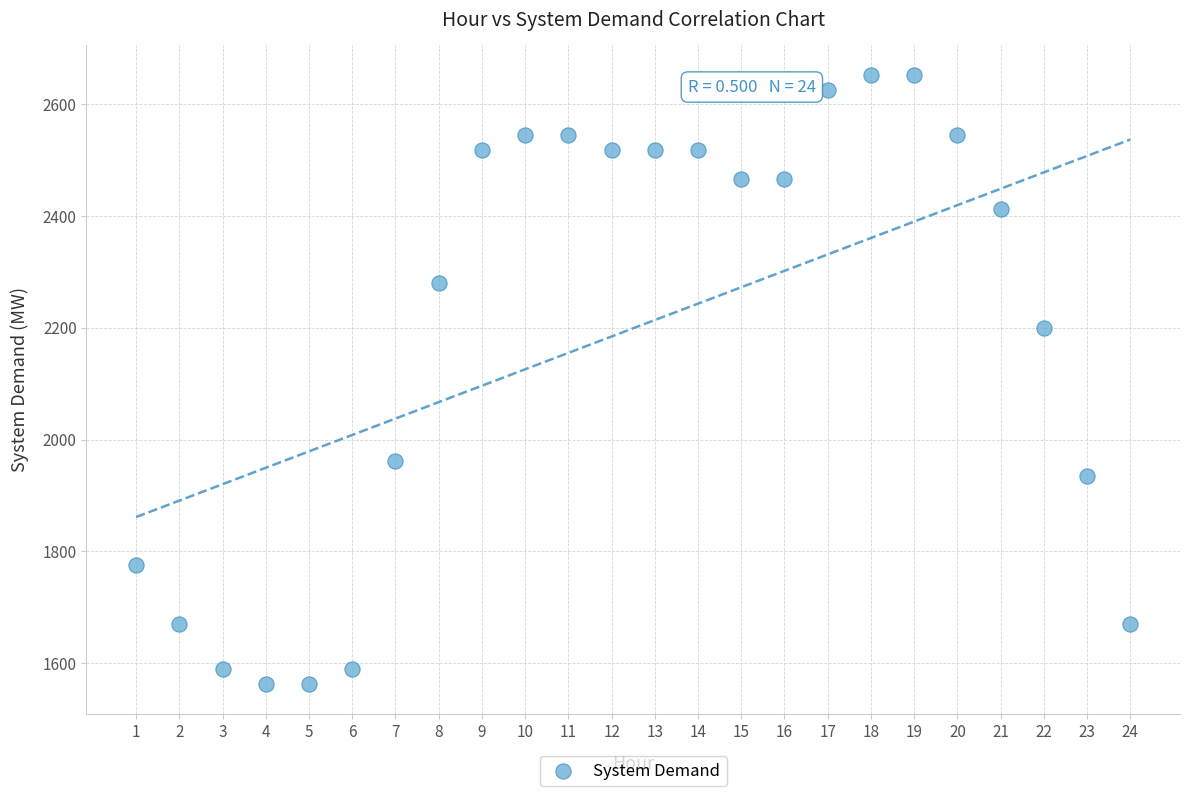

What Y value in the scatter plot is closest to 2107?

2199.9